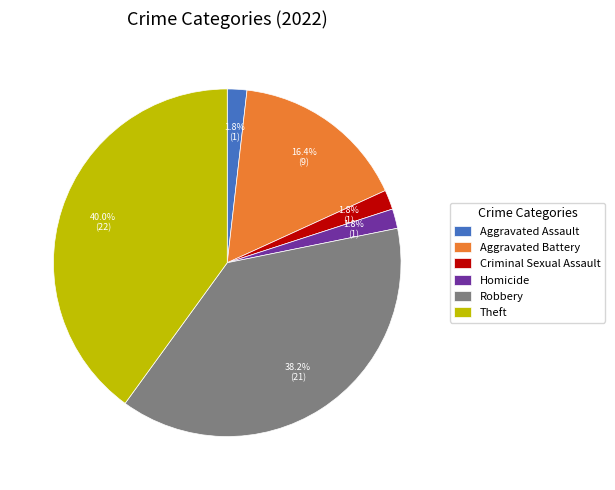

To the nearest percent, what is the combined percentage of Aggravated Assault and Aggravated Battery?

18%